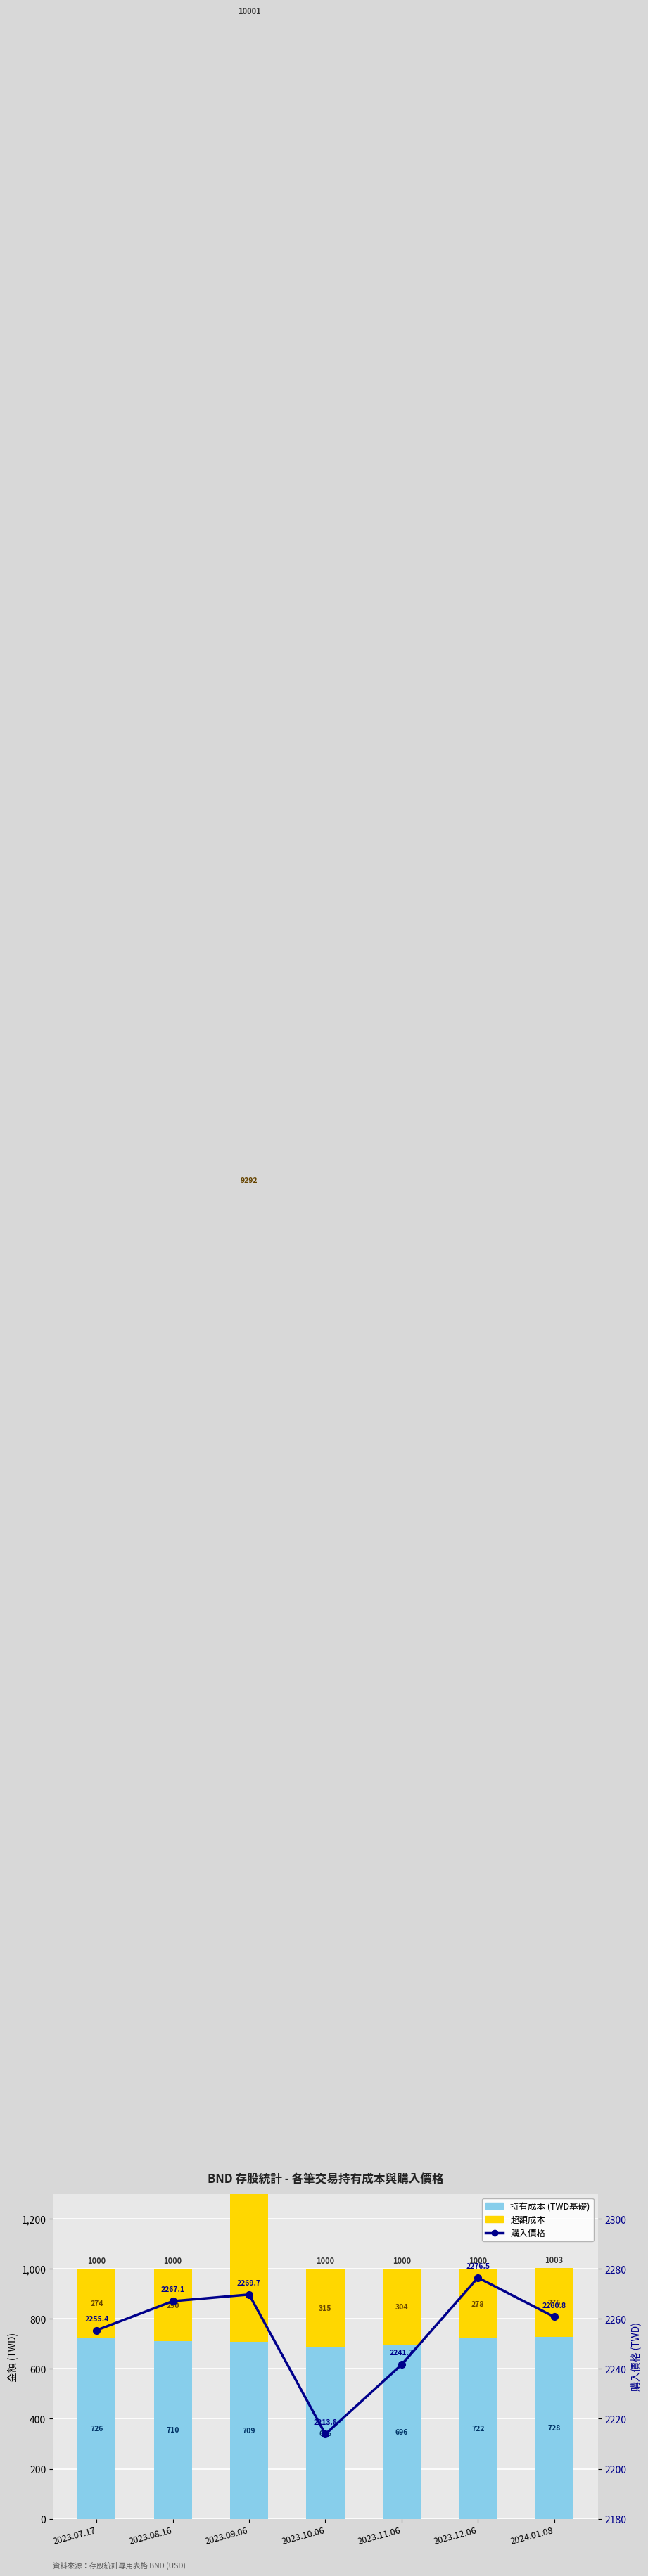

What is the sum of the 購入價格 values at 2023.11.06 and 2023.12.06?

4518.2